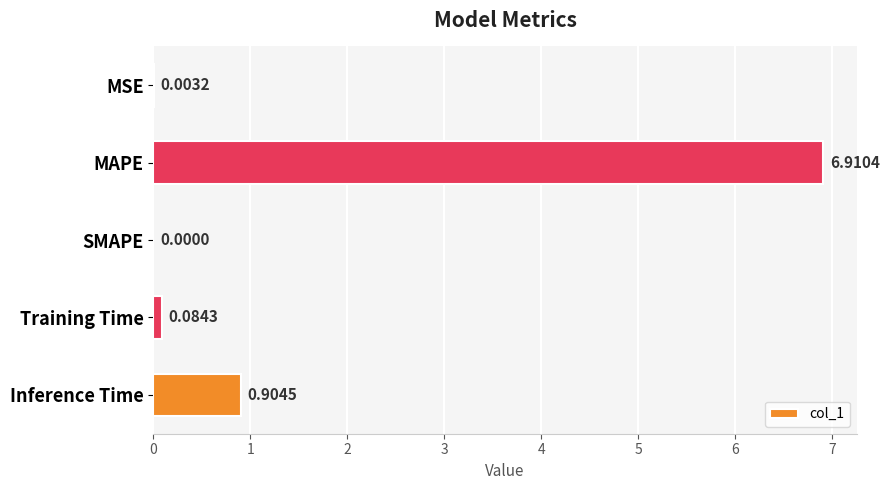

What is the sum of the values at MAPE and Training Time?

7.0